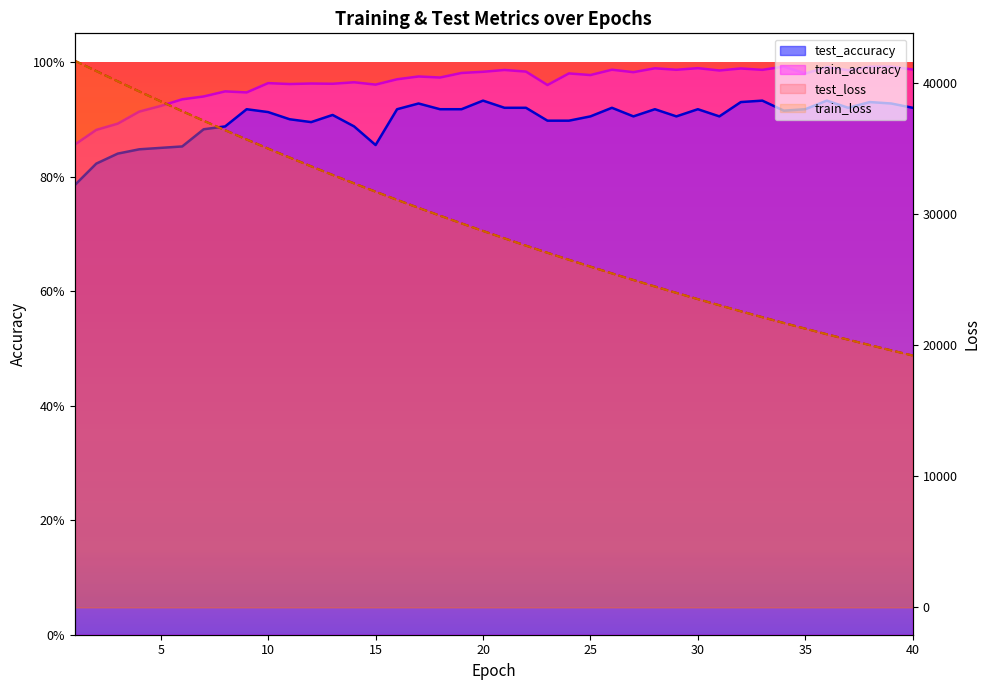

List the labels in order of train_loss value, largest first.

1, 2, 3, 4, 5, 6, 7, 8, 9, 10, 11, 12, 13, 14, 15, 16, 17, 18, 19, 20, 21, 22, 23, 24, 25, 26, 27, 28, 29, 30, 31, 32, 33, 34, 35, 36, 37, 38, 39, 40